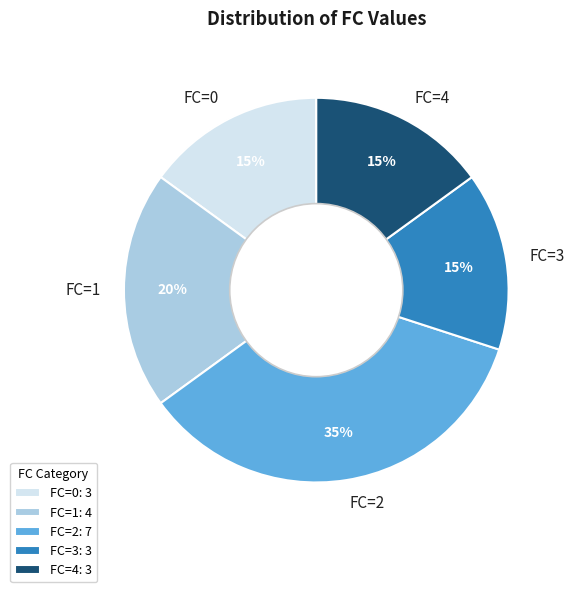

To the nearest percent, what portion does FC=4 represent?

15%